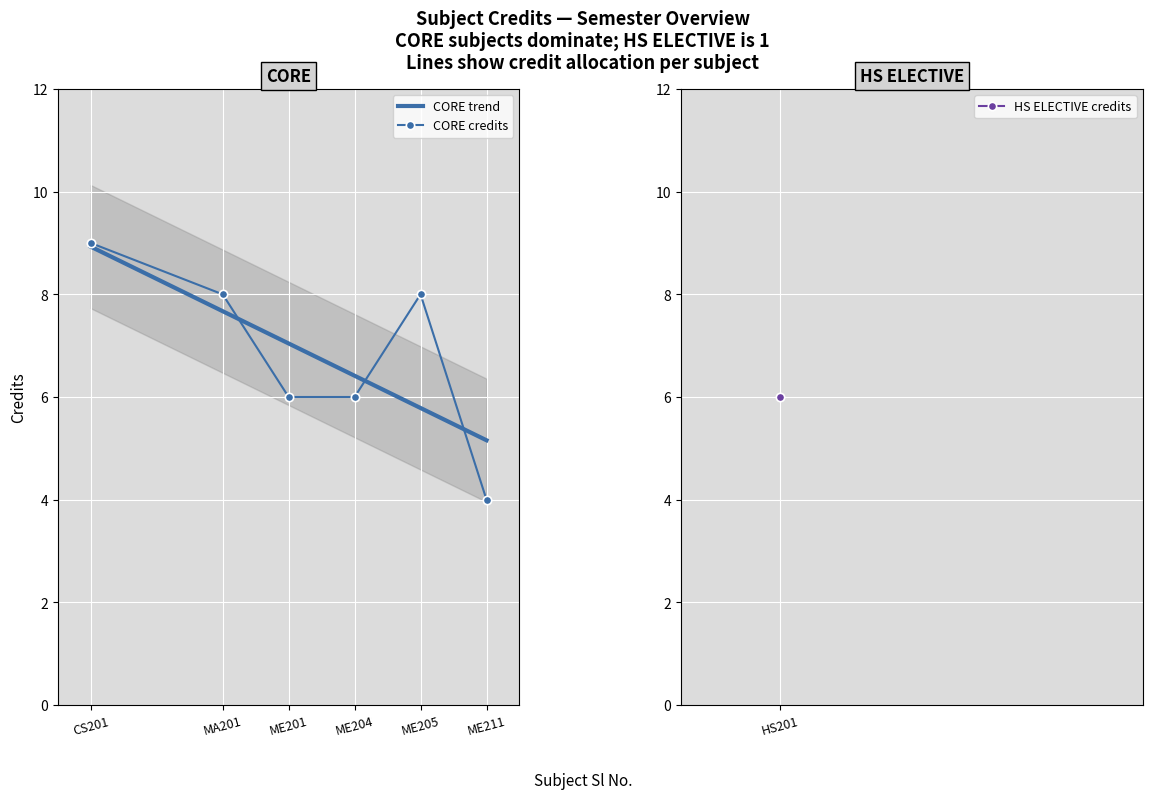

How many values are between 6 and 8?

5